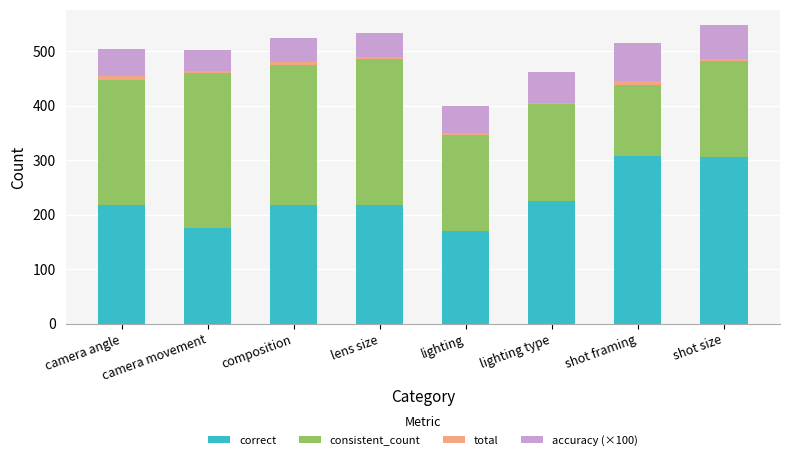

The correct series shows 305.0 at shot size. True or false?

True